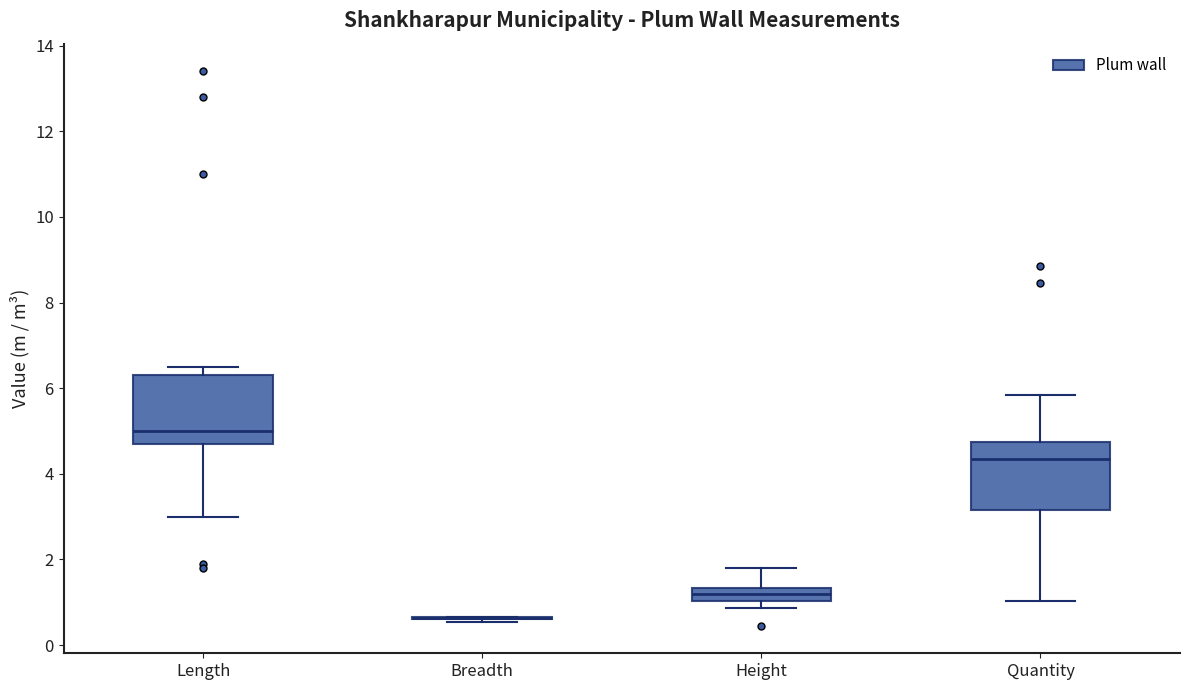

Reading left to right, read every box against the y-axis: the position of its median line, the range the box covers, and the ends of its whiskers. The values are not printed on the chart, so give them approximately, as read against the axis.

Length: median 5.0, box 4.8 to 6.4, whiskers 3.0 to 6.6
Breadth: box collapsed to a line at 0.6, whiskers 0.6 to 0.6
Height: median 1.2, box 1.0 to 1.4, whiskers 0.8 to 1.8
Quantity: median 4.4, box 3.2 to 4.8, whiskers 1.0 to 5.8